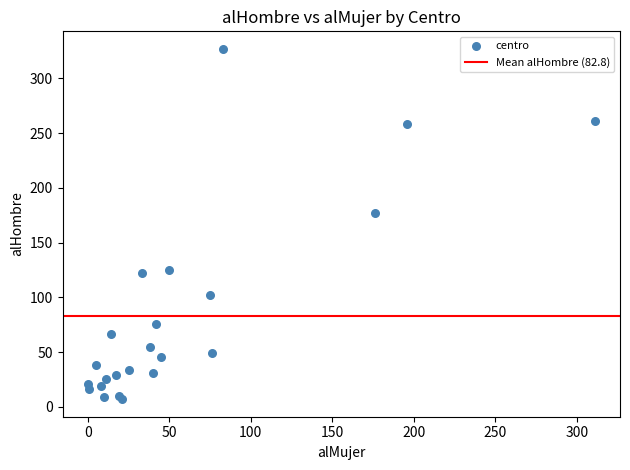

What Y value in the scatter plot is closest to 167?

177